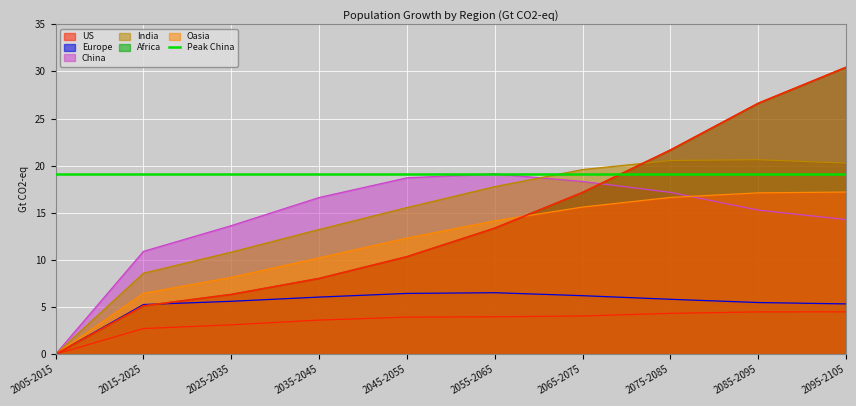

What is the sum of the US values at 2055-2065 and 2085-2095?

8.5